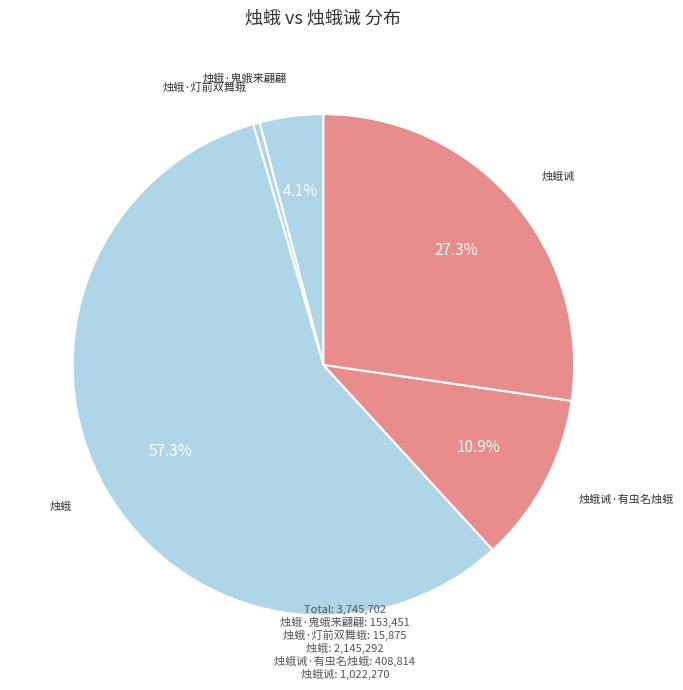

What is the smallest slice in the pie chart?

烛蛾·灯前双舞蛾